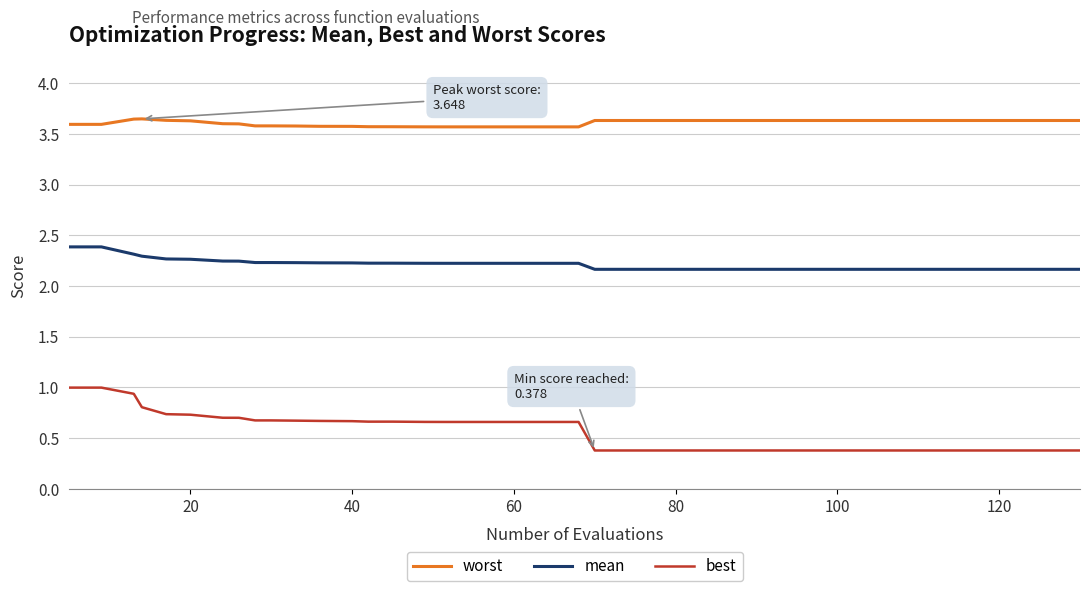

What is the minimum value shown in the chart?

0.4